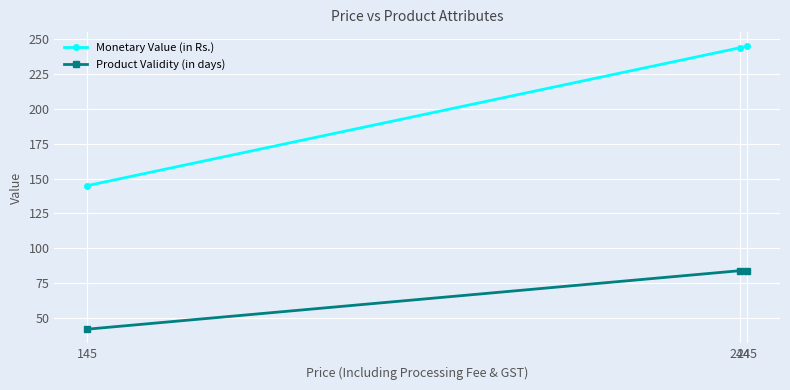

Which series has the largest total across all categories?

Monetary Value (in Rs.)